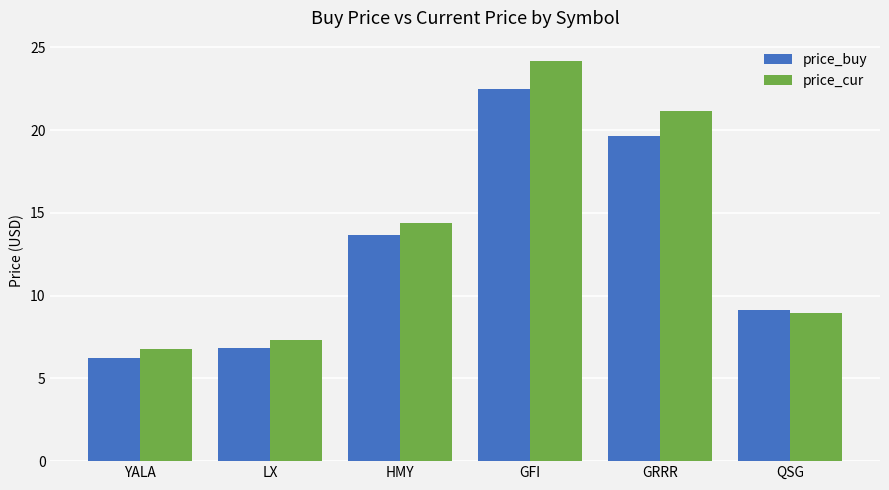

How many categories are shown in the chart?

6